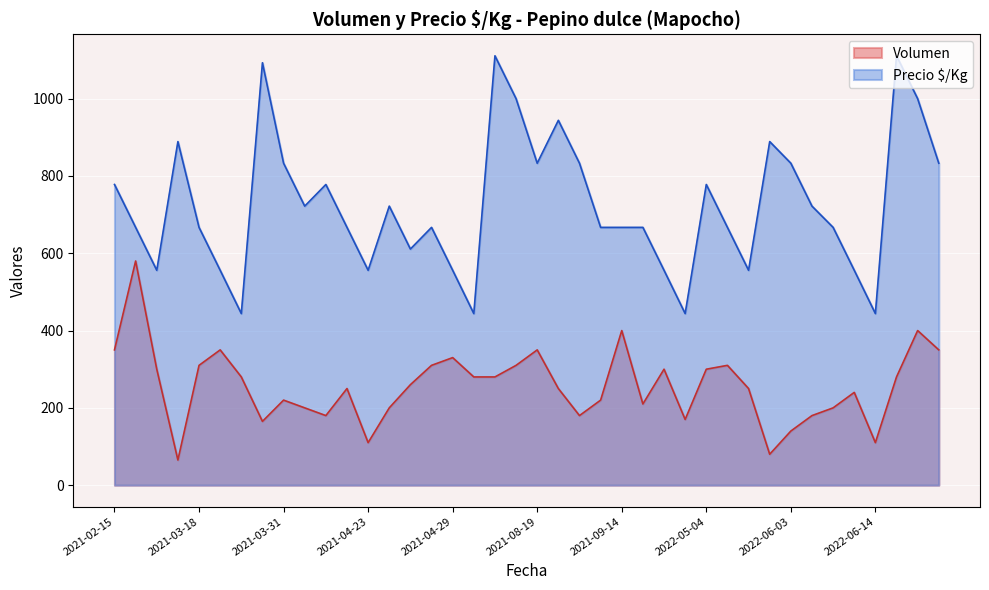

Is it true that Volumen equals 140 at 2022-06-03?

True